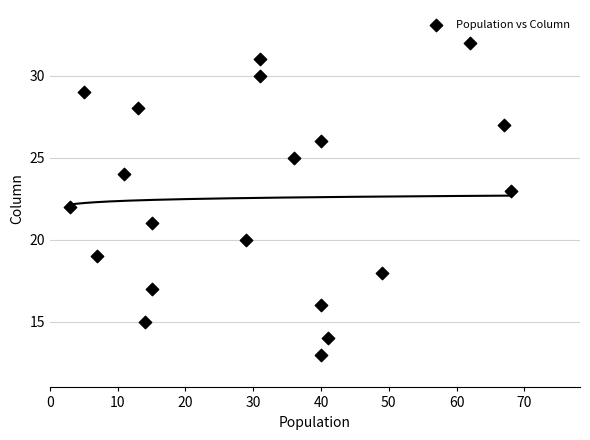

What is the range of Y values (max minus min)?

19